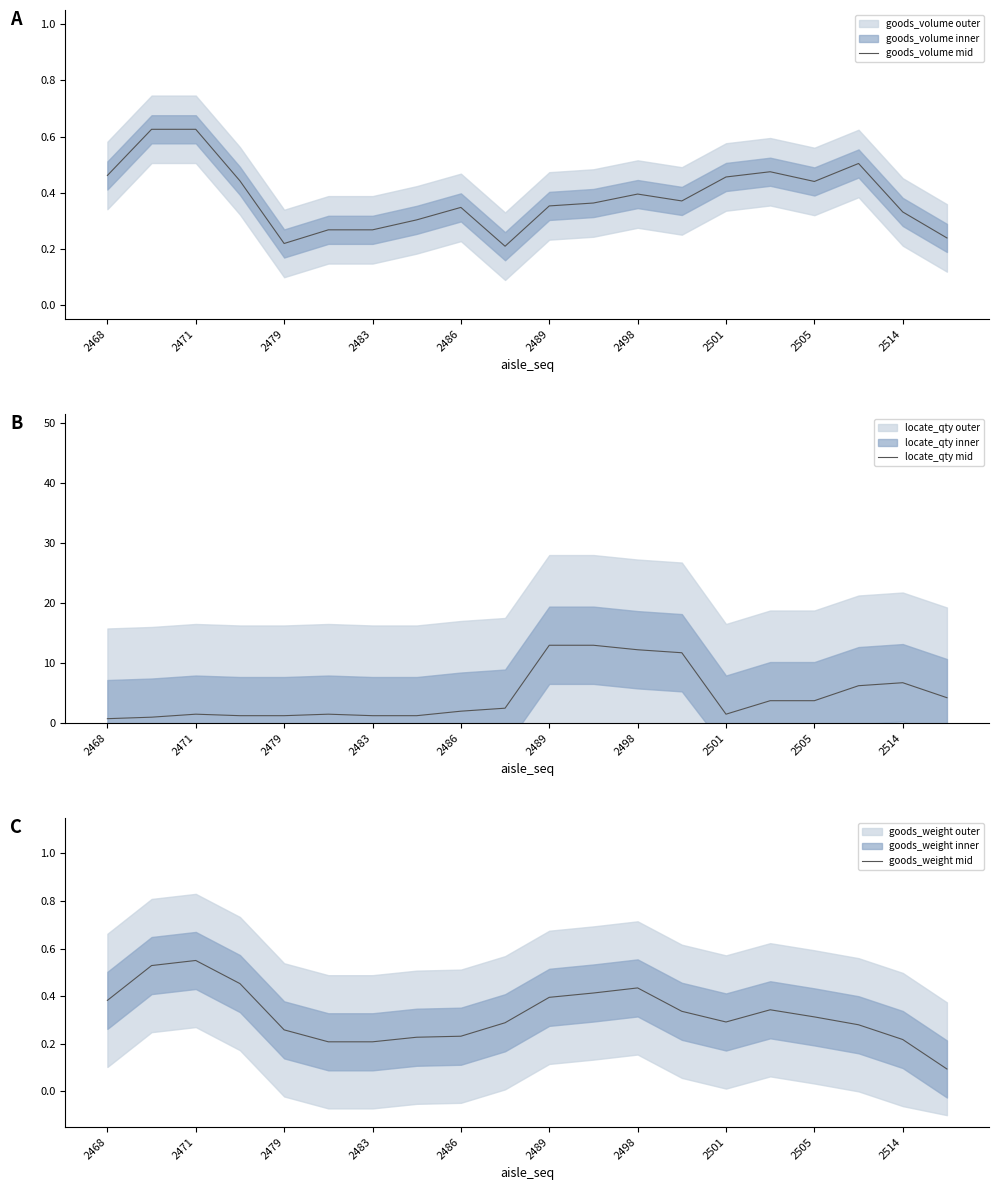

The locate_qty mid series shows 1.2 at 2483. True or false?

True